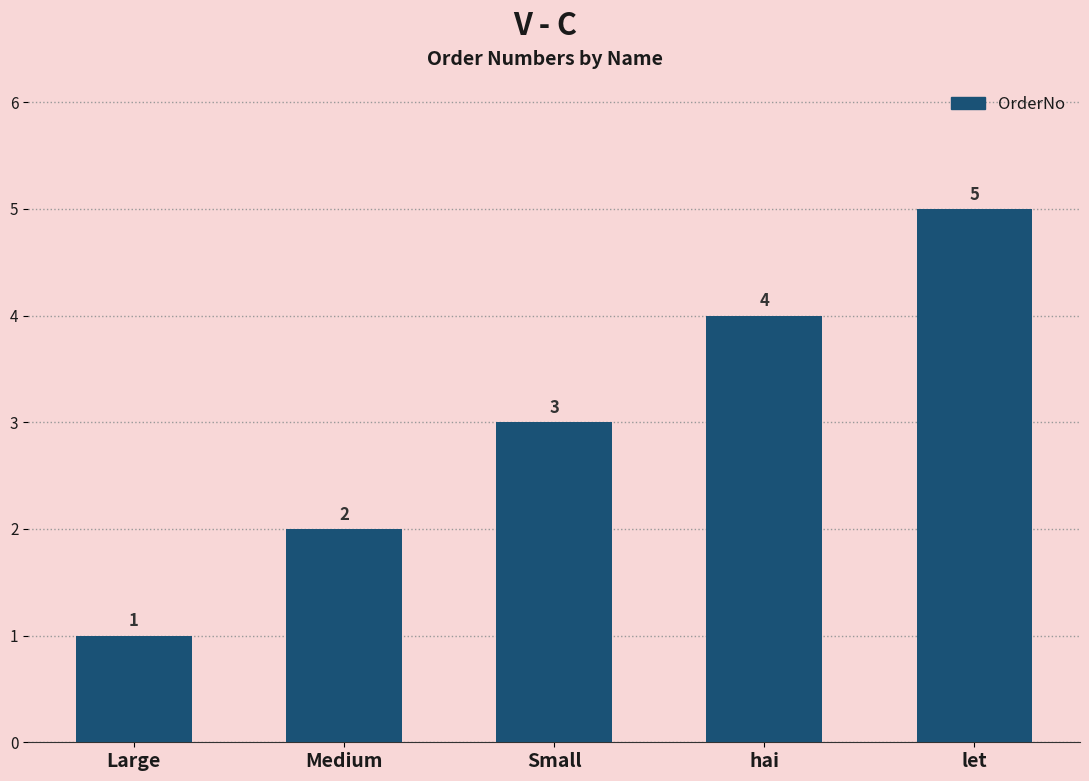

Which has a higher value, Medium or Large?

Medium